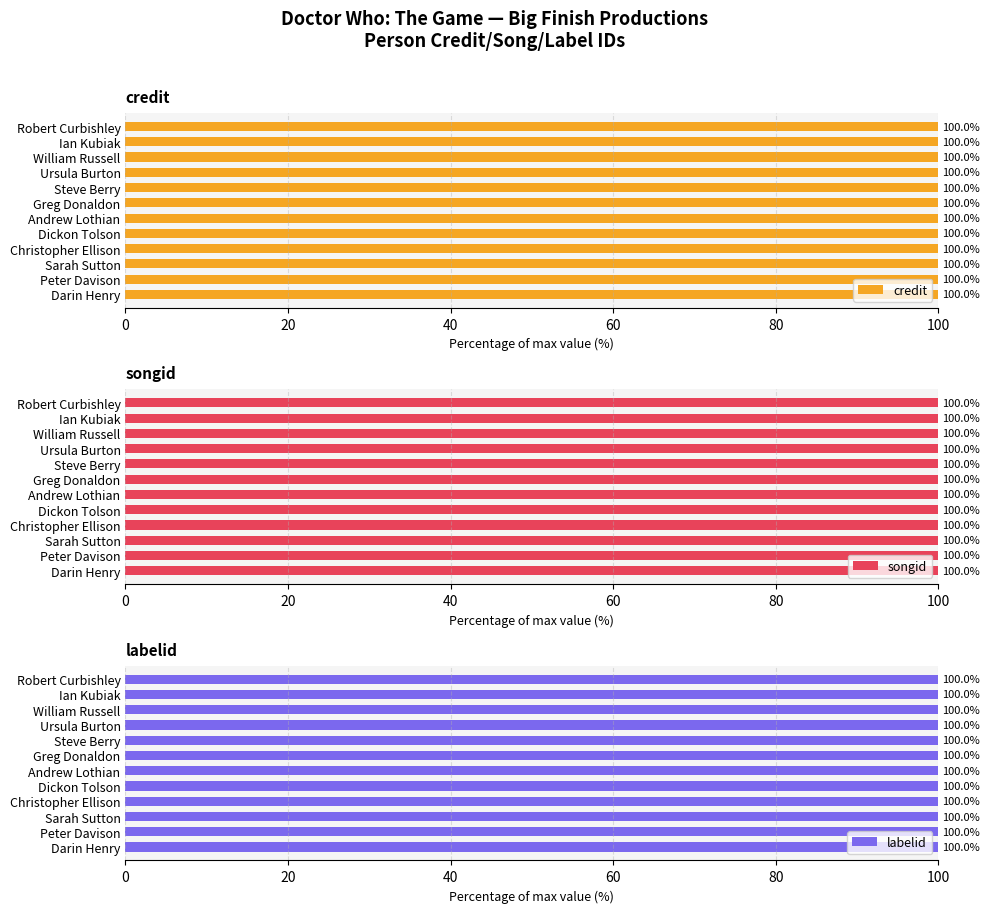

What is the minimum value for songid?

2180274